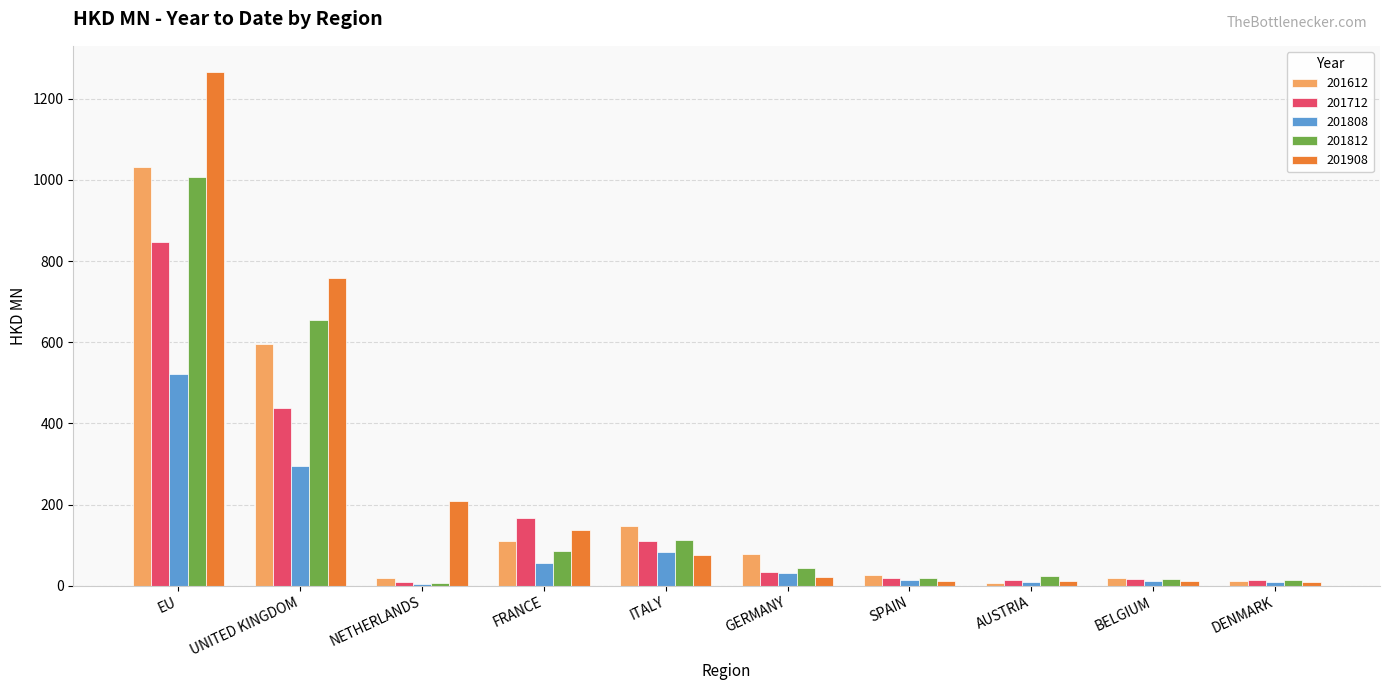

What are all the series names shown in the legend?

201612, 201712, 201808, 201812, 201908